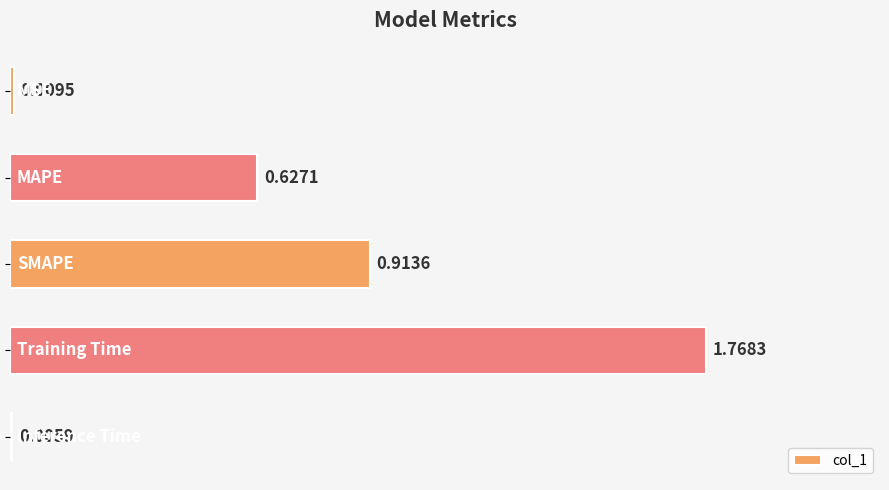

What is the sum of all values?

3.3